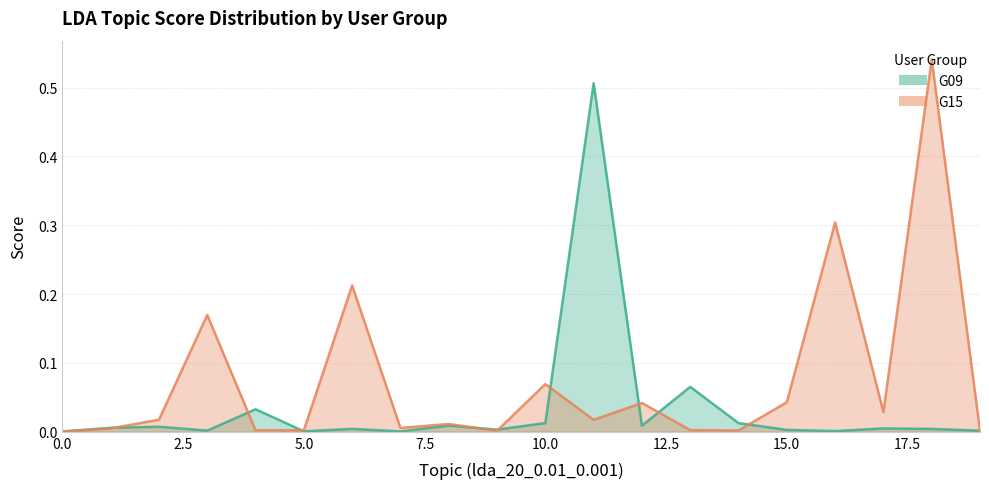

How many lines are shown in the chart?

2